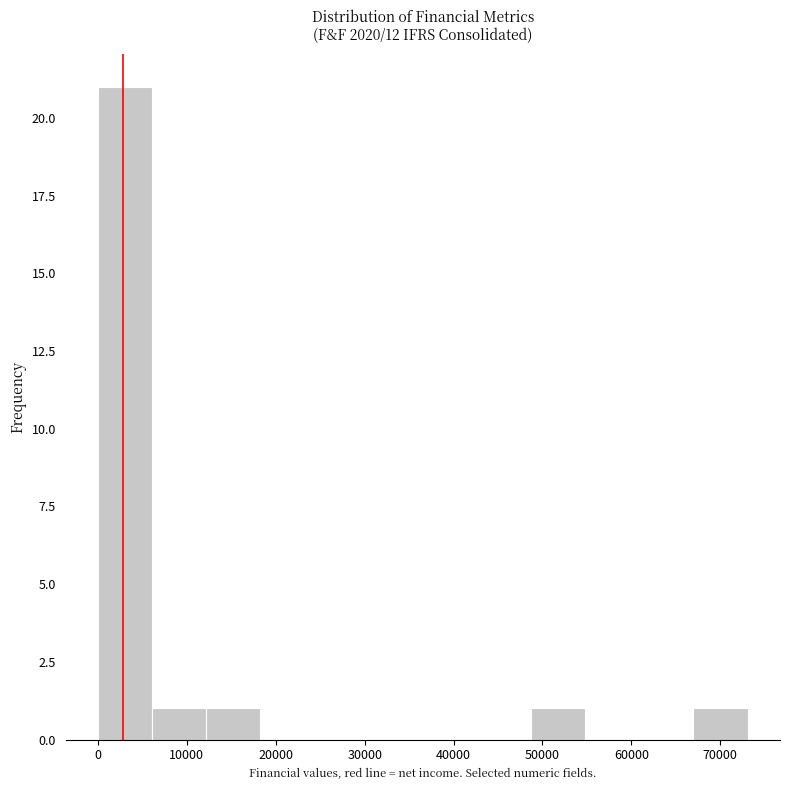

Reading left to right, transcribe this chart: for each bar, give the range it covers on the x-axis and its height. Neither the bar edges nor the heights are printed on the chart, so give them approximately, as read against the axes.

0 to 6000: 21
6000 to 12000: 1
12000 to 18000: 1
18000 to 24000: 0
24000 to 30000: 0
30000 to 37000: 0
37000 to 43000: 0
43000 to 49000: 0
49000 to 55000: 1
55000 to 61000: 0
61000 to 67000: 0
67000 to 73000: 1